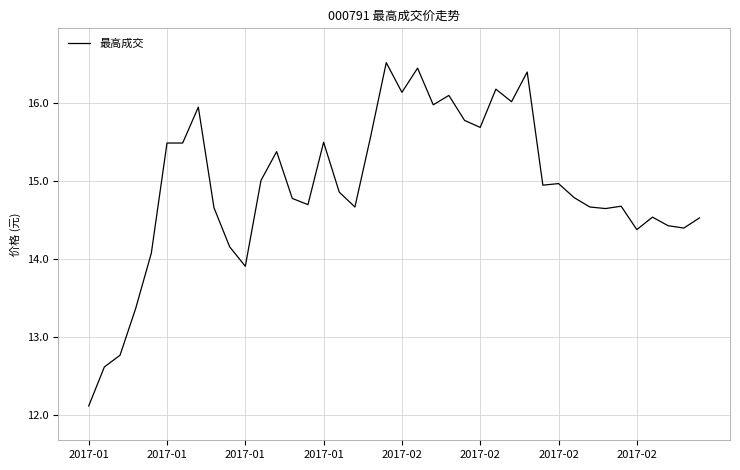

What is the difference between the second highest and second lowest values?

3.8